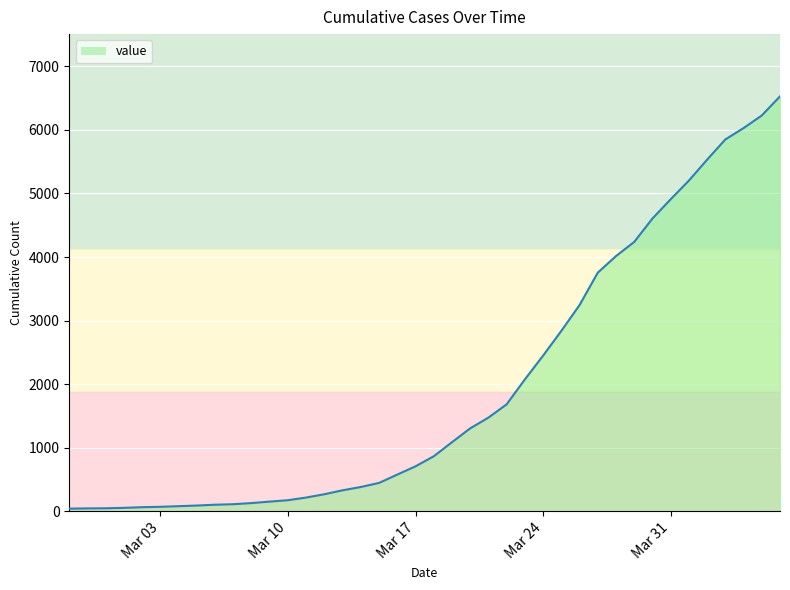

What is the difference between the maximum and minimum values?

6485